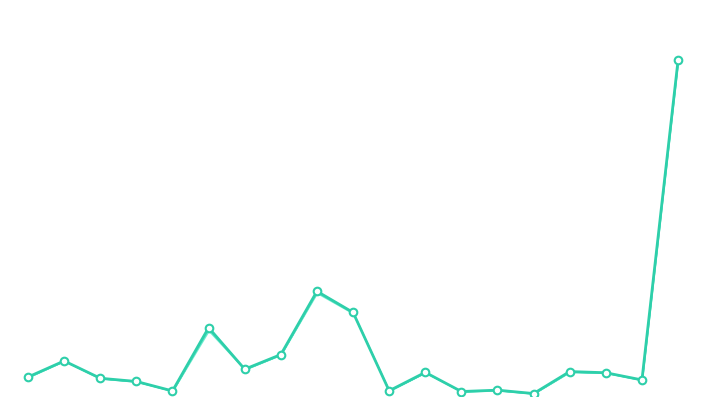

What is the change in value from 0 to 17?

-1.8